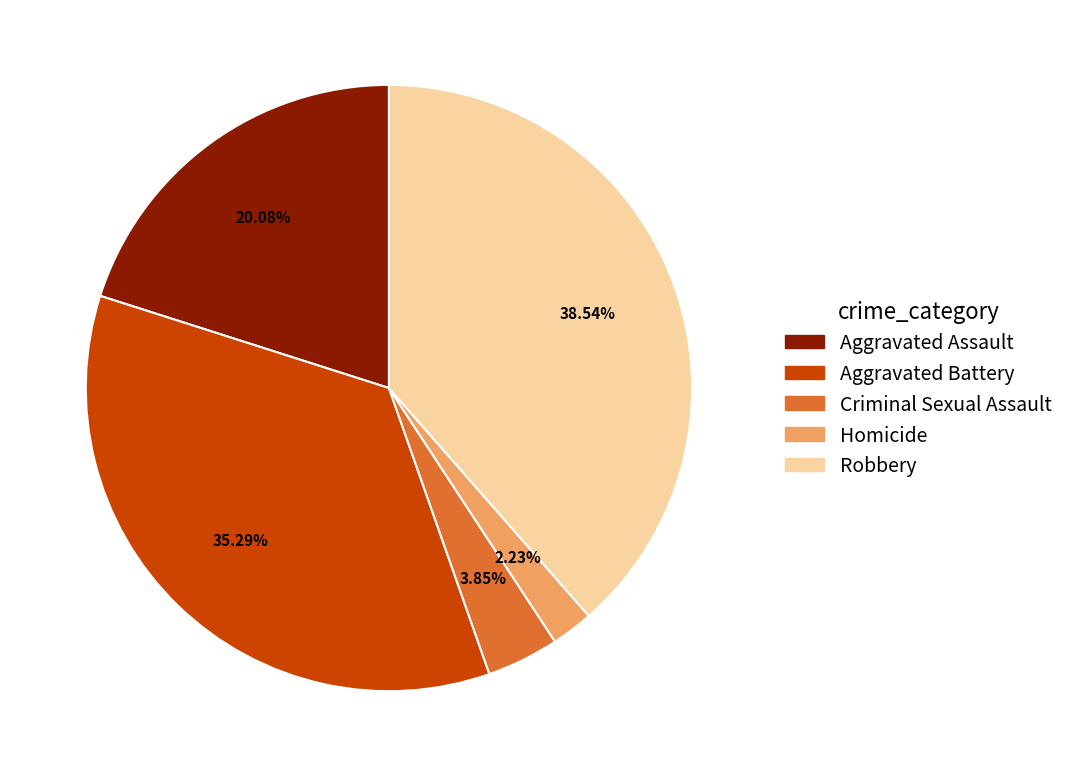

How many slices are in this pie chart?

5